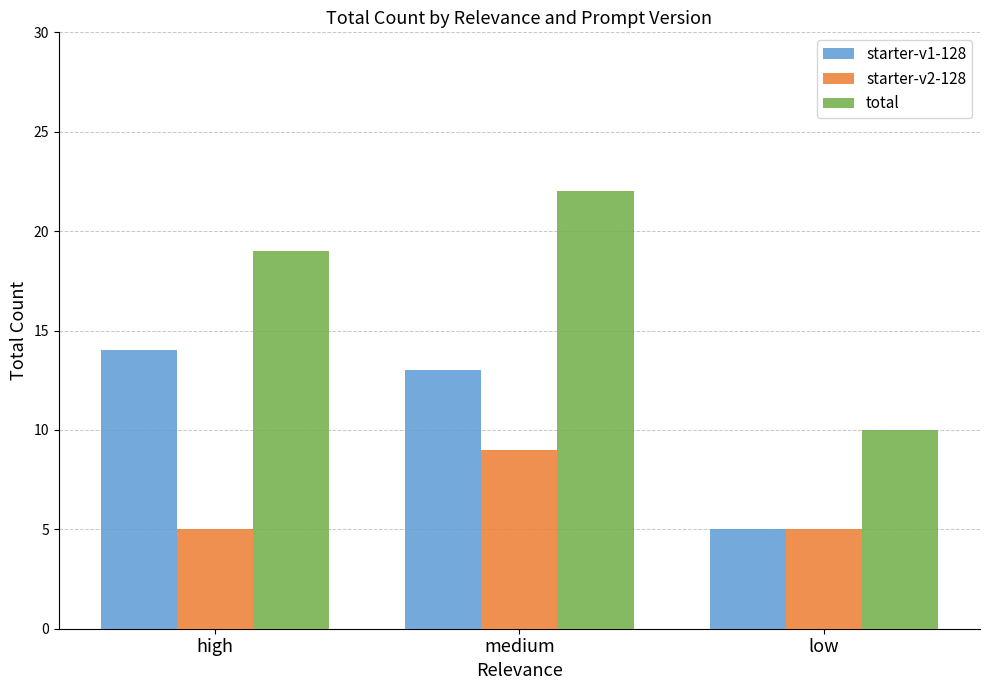

Which series has the largest range (max minus min)?

total